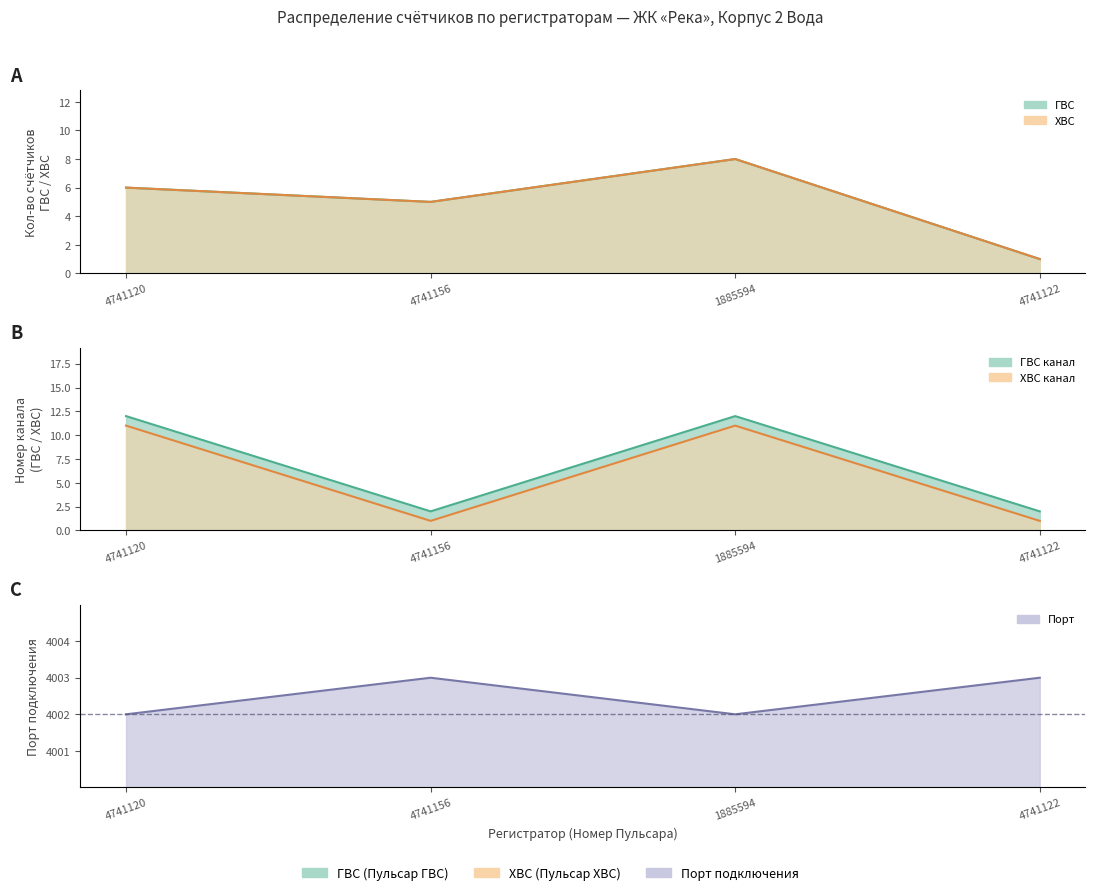

Where is Порт nearest to the value 4002?

4741120